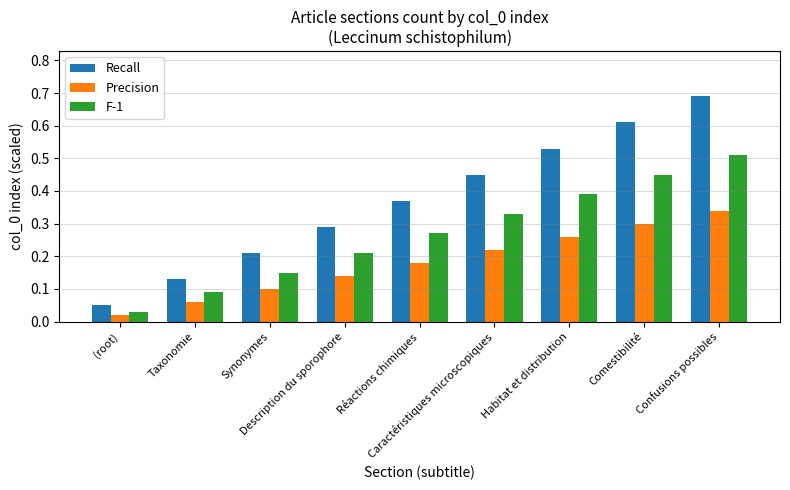

List the series in order of their peak value, highest first.

Recall, F-1, Precision